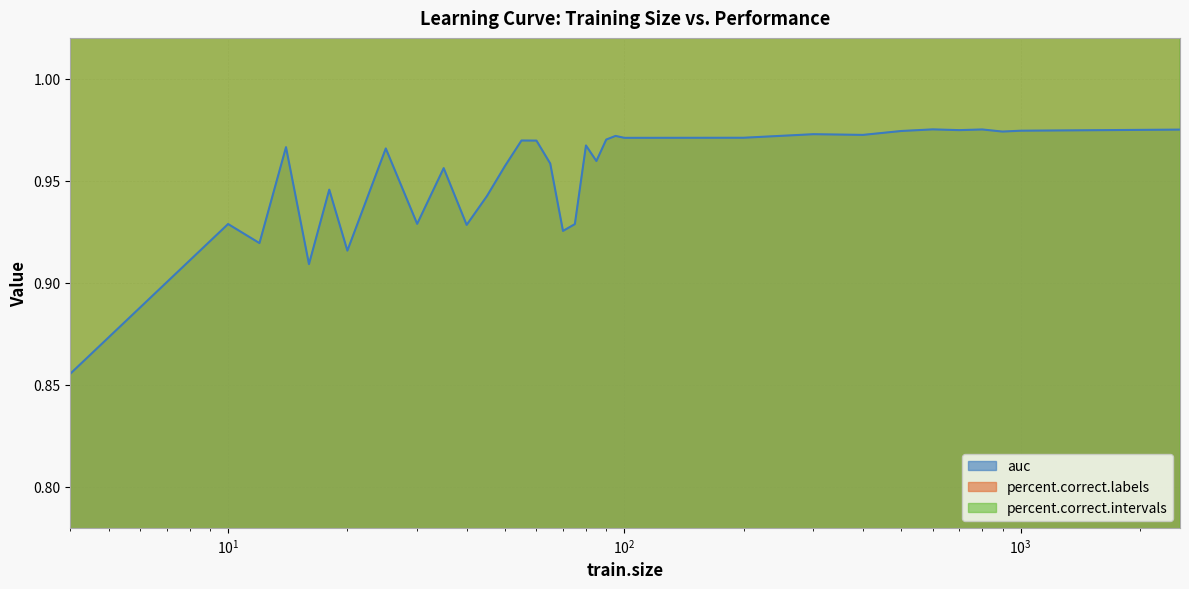

Which series has the largest total across all categories?

percent.correct.labels